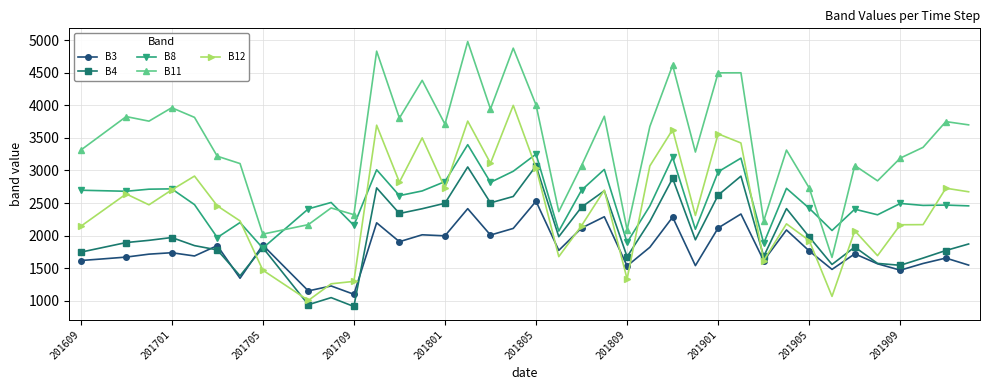

Which series has the widest spread of values?

B11